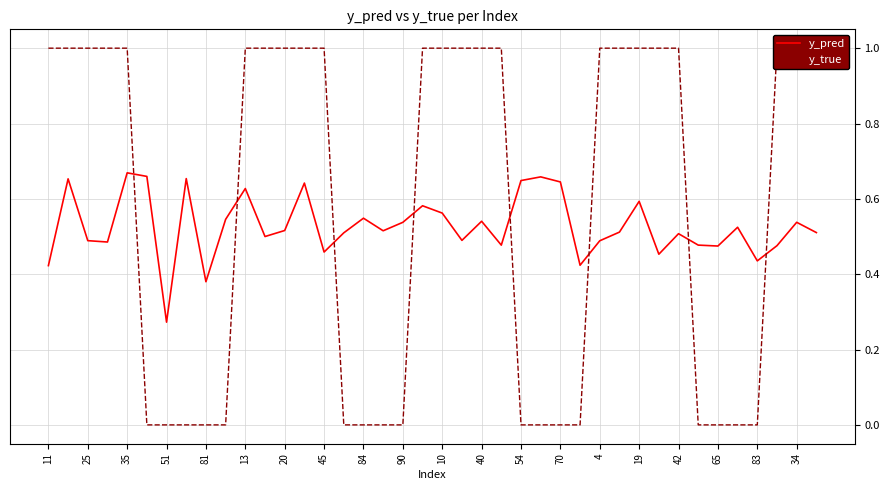

Where is y_pred nearest to the value 0?

51